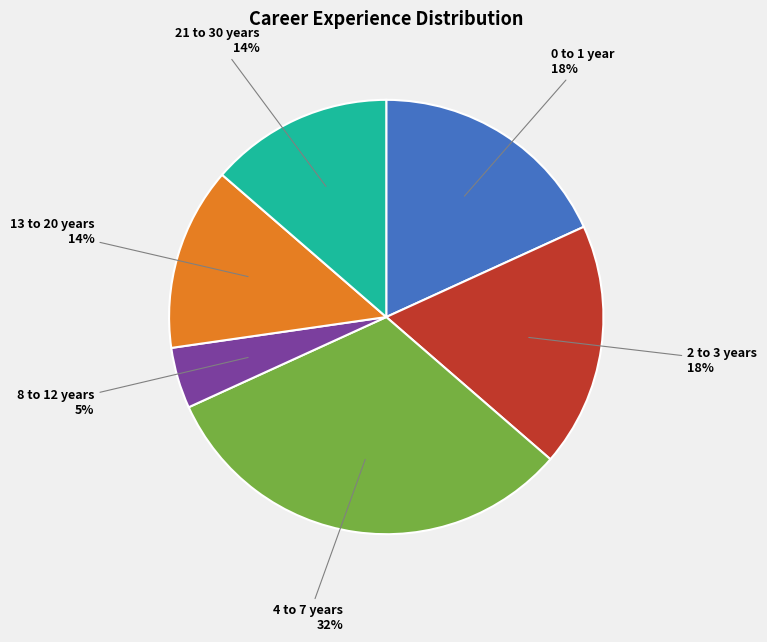

To the nearest percent, what is the average slice percentage?

17%